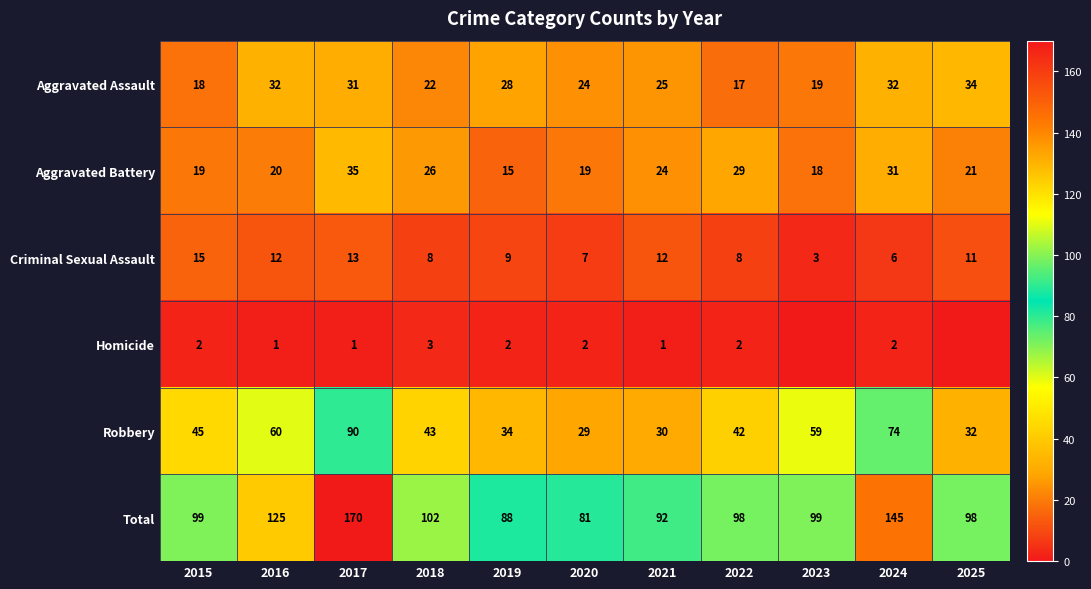

Between 2021 and 2025, which series saw the biggest shift?

Aggravated Assault